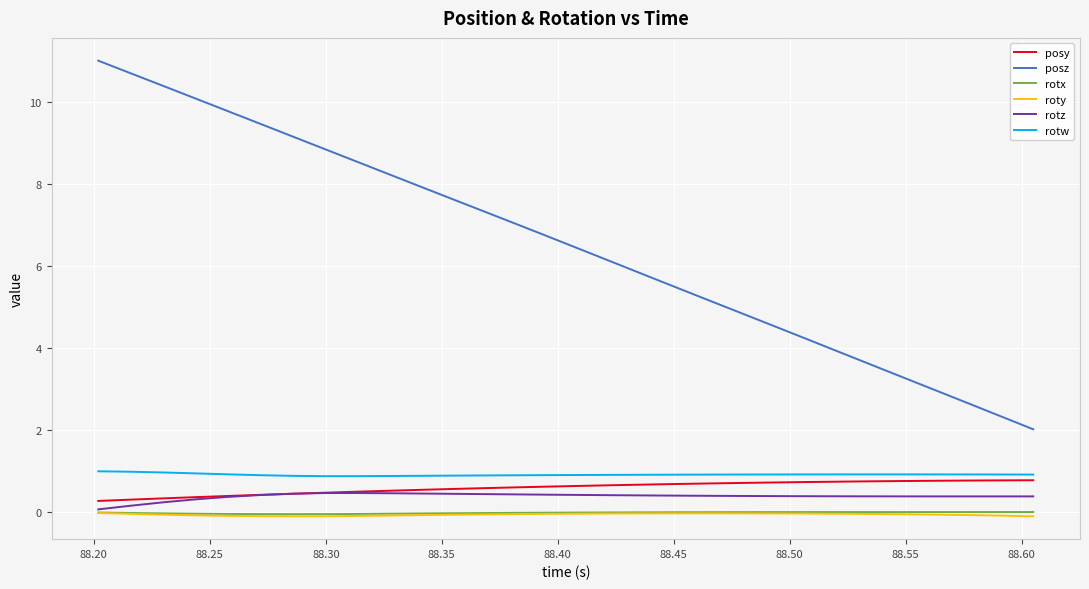

Which series has the widest spread of values?

posz